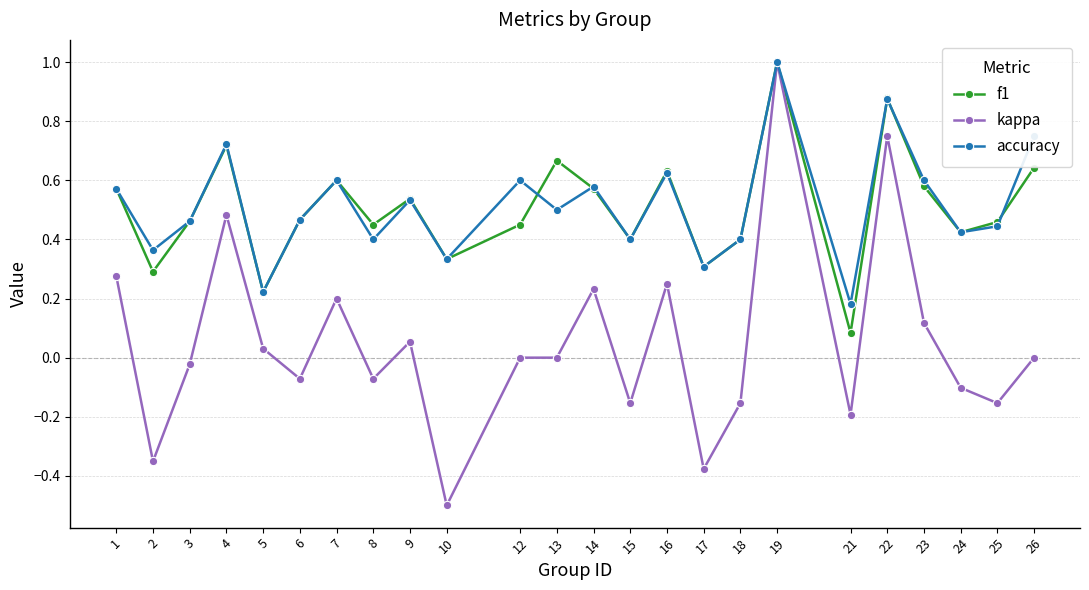

True or false: kappa has more than 2 interior local peaks.

True